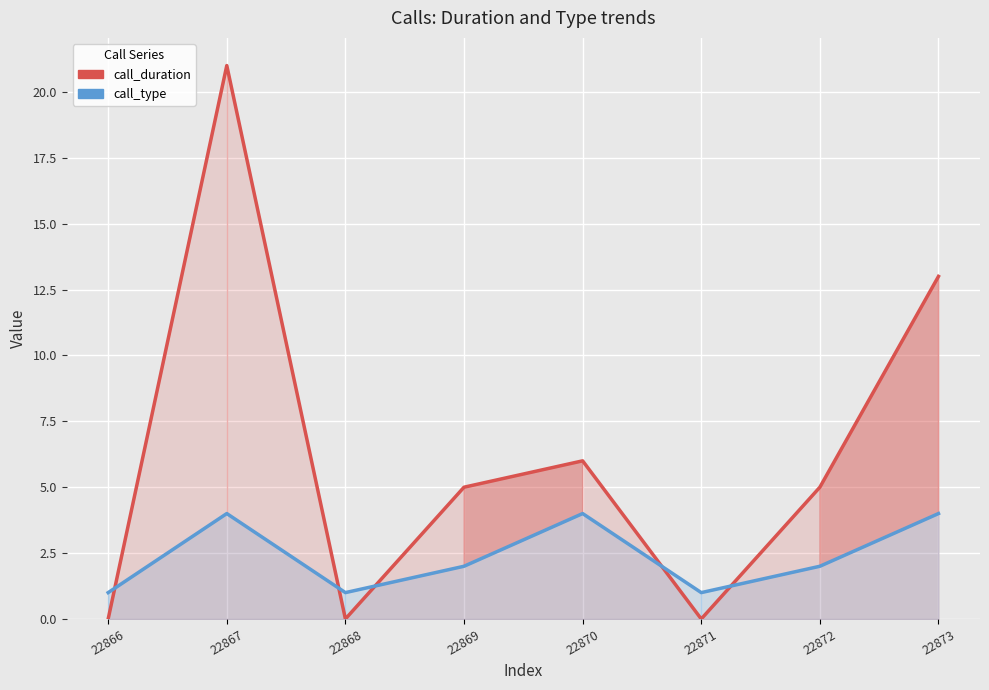

Which series has the largest total across all categories?

call_duration